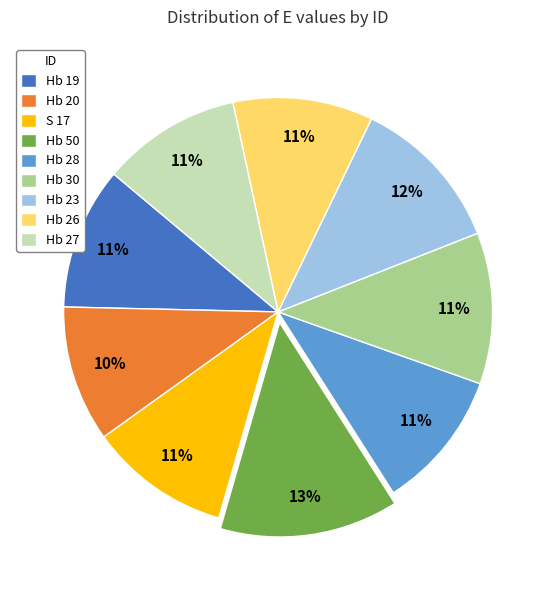

Which slice is the largest?

Hb 50